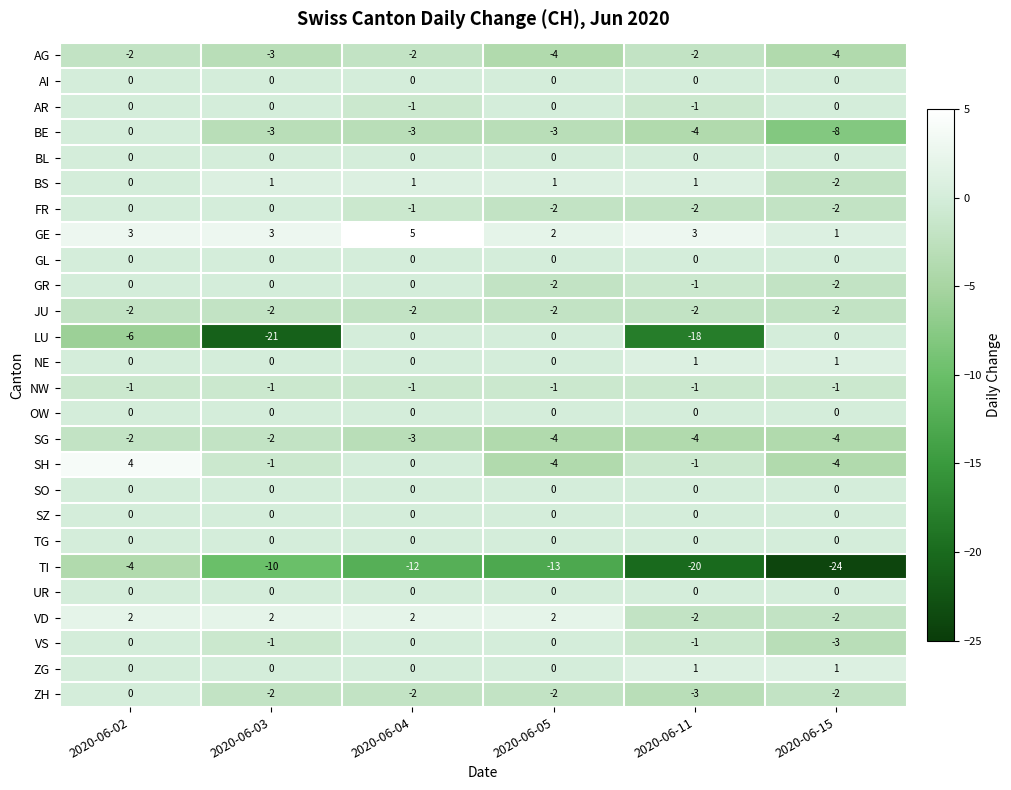

What is the greatest value displayed?

5